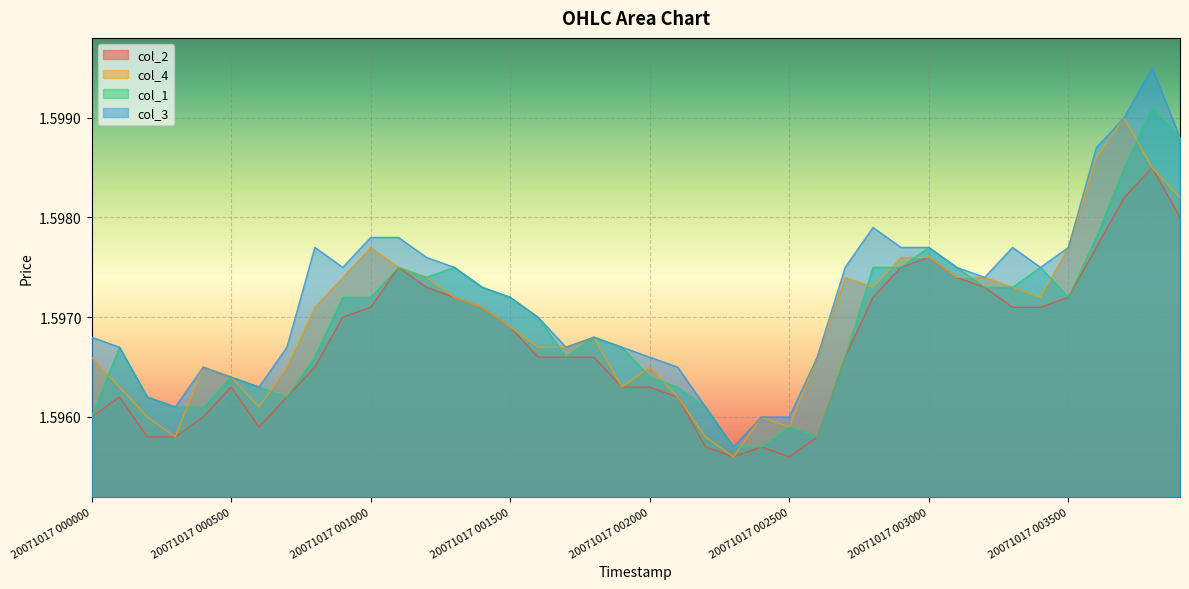

Which has a higher value, 20071017 001500 or 20071017 002700?

20071017 001500